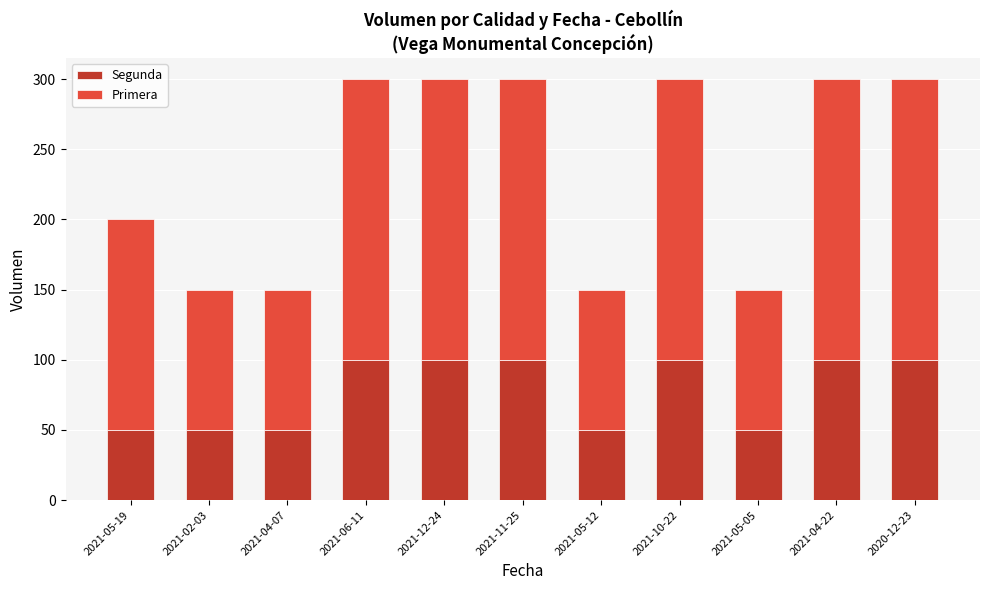

What is the maximum value for Segunda?

100